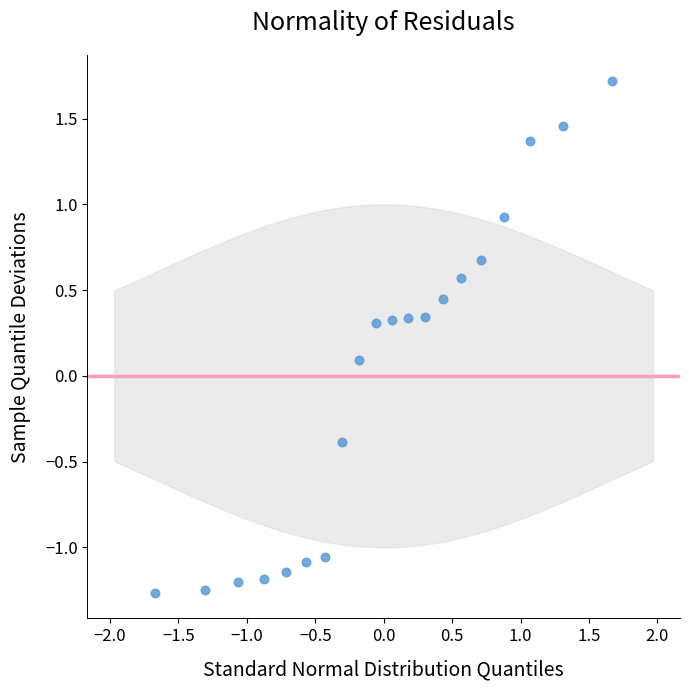

What is the range of Y values (max minus min)?

3.0